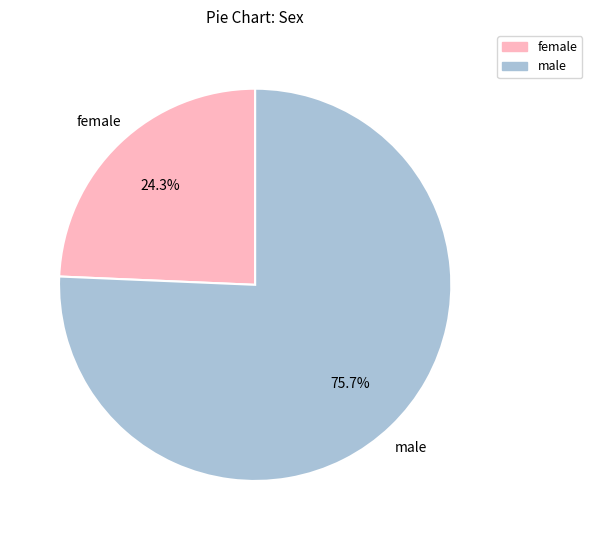

Does any single category account for the majority?

Yes